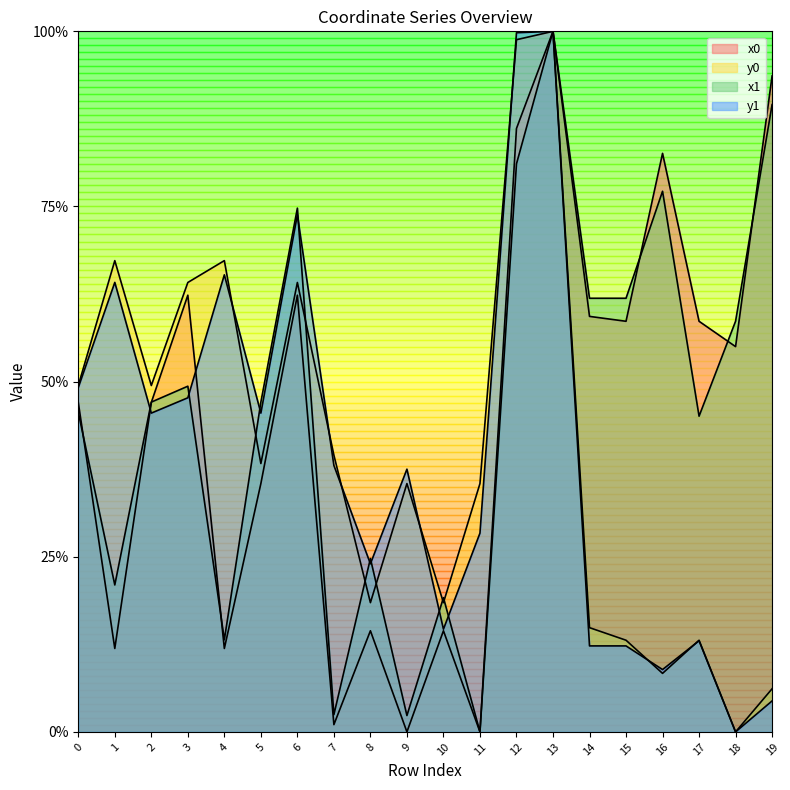

Which series has the largest total across all categories?

x1_line